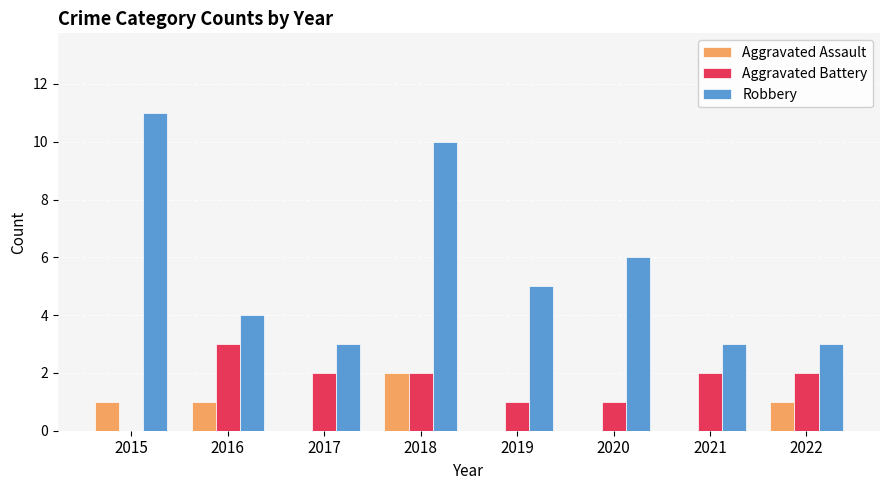

How many groups of bars are there?

8